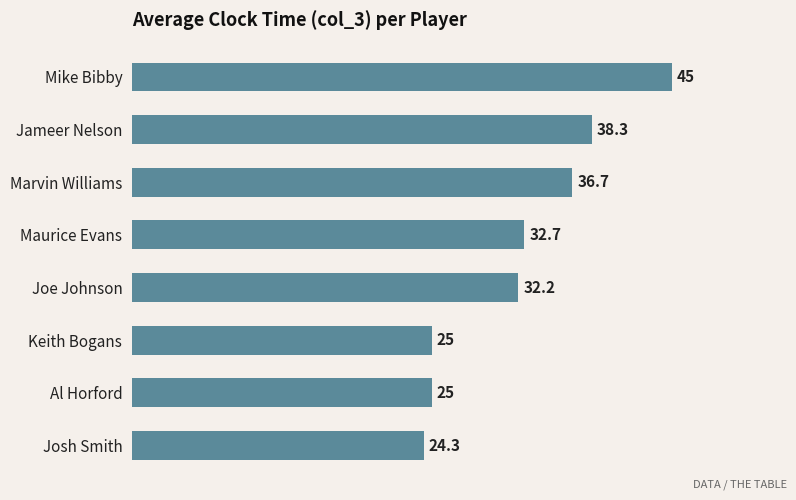

What is the maximum value shown in the chart?

45.0